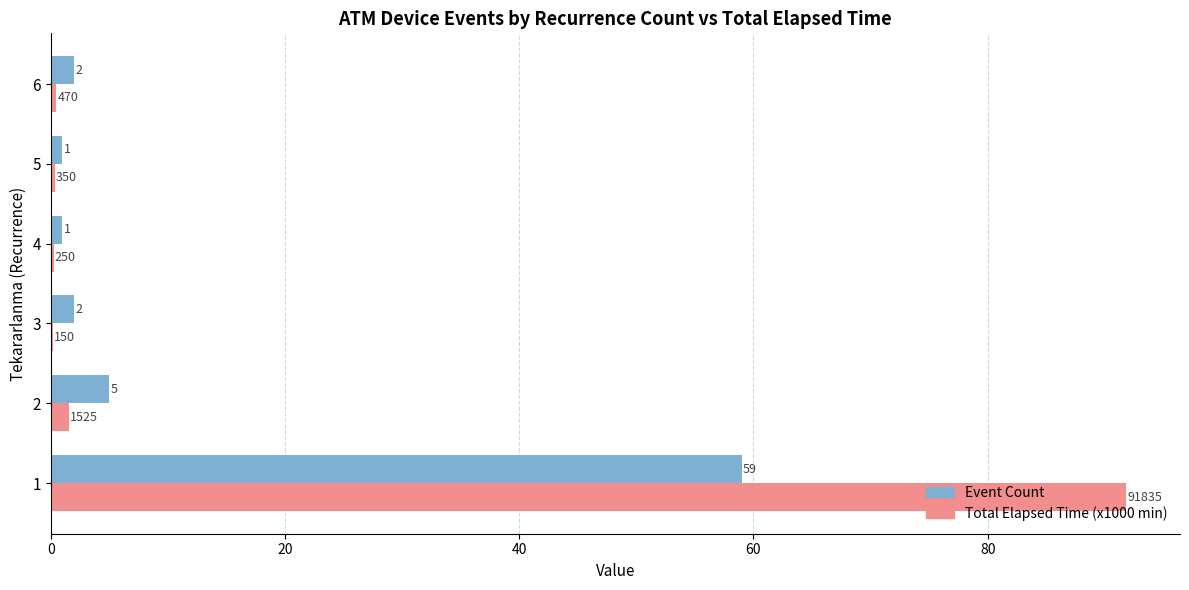

What value does the Event Count series have at 2?

5.0